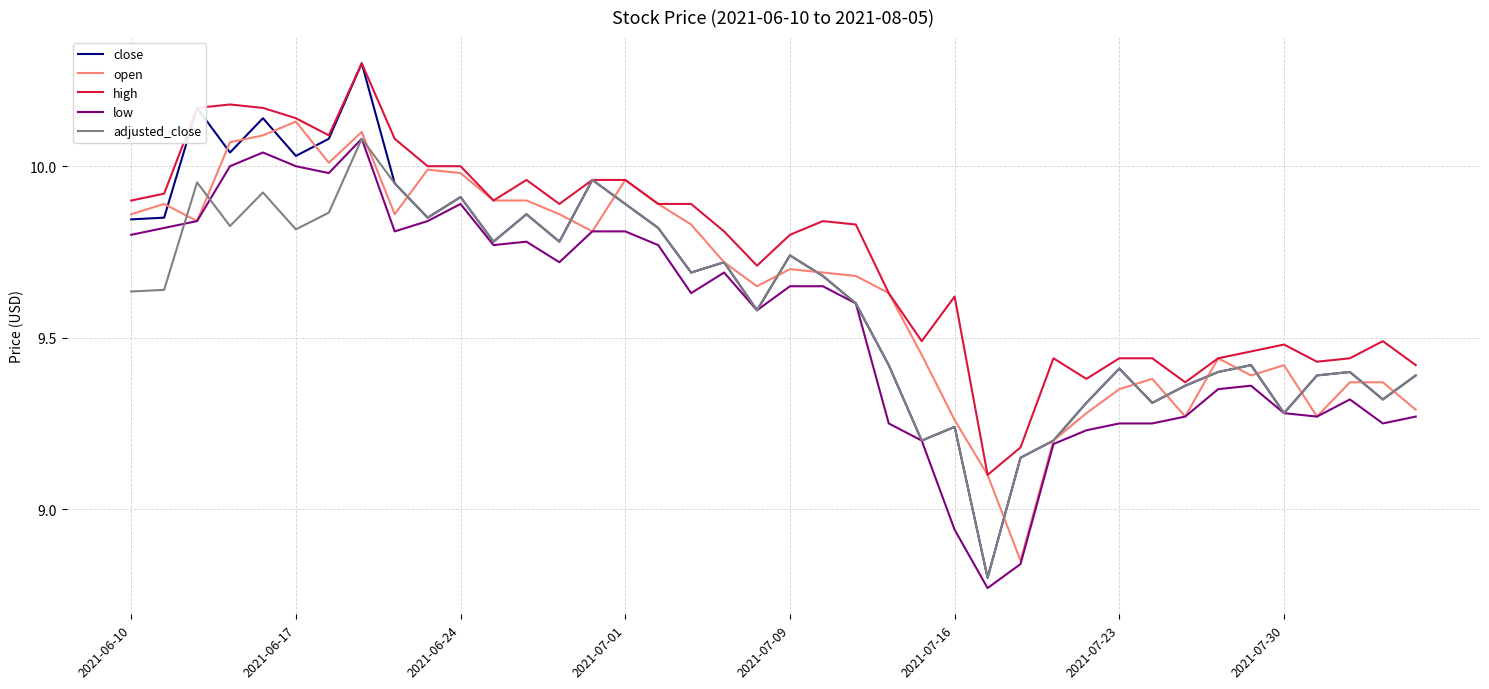

Which series has the widest spread of values?

close